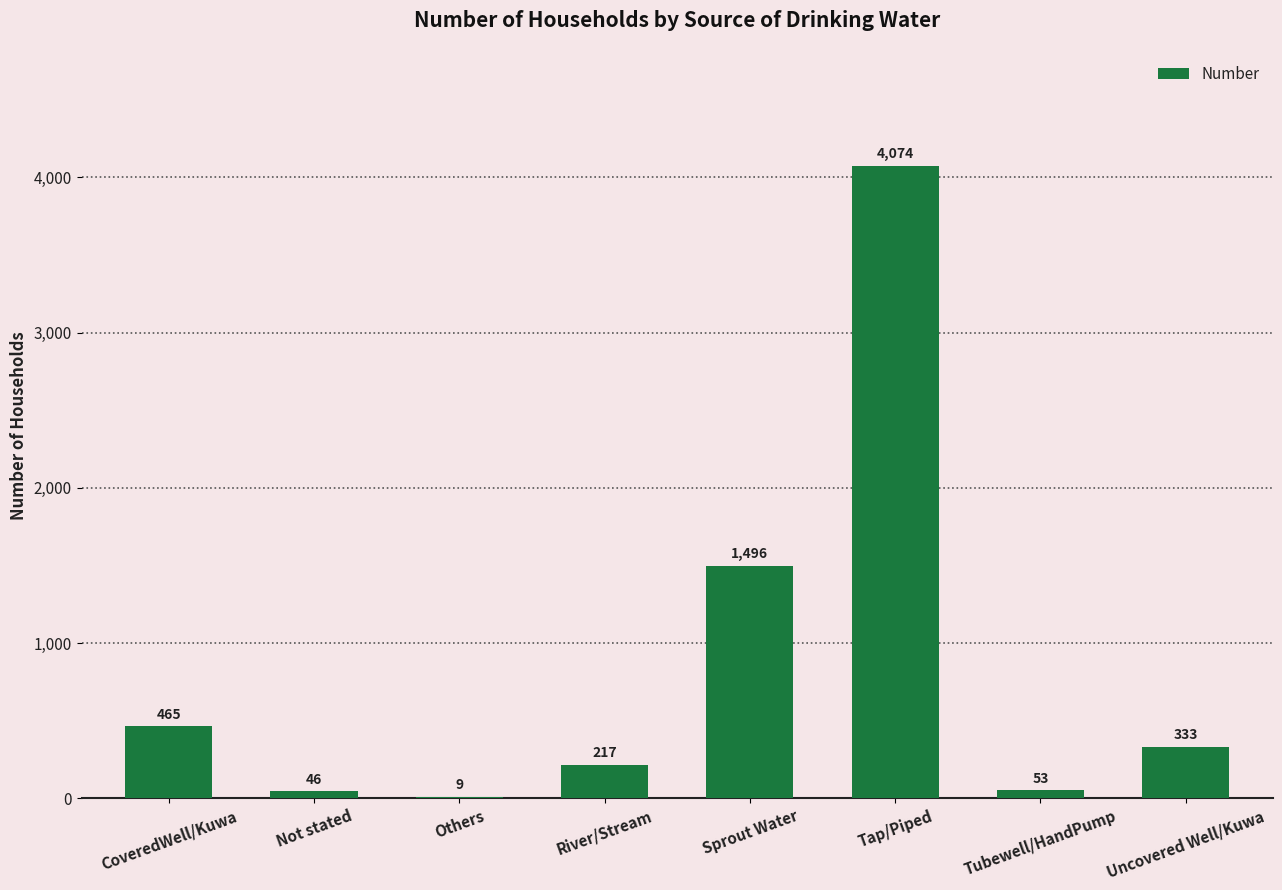

What is the maximum value shown in the chart?

4074